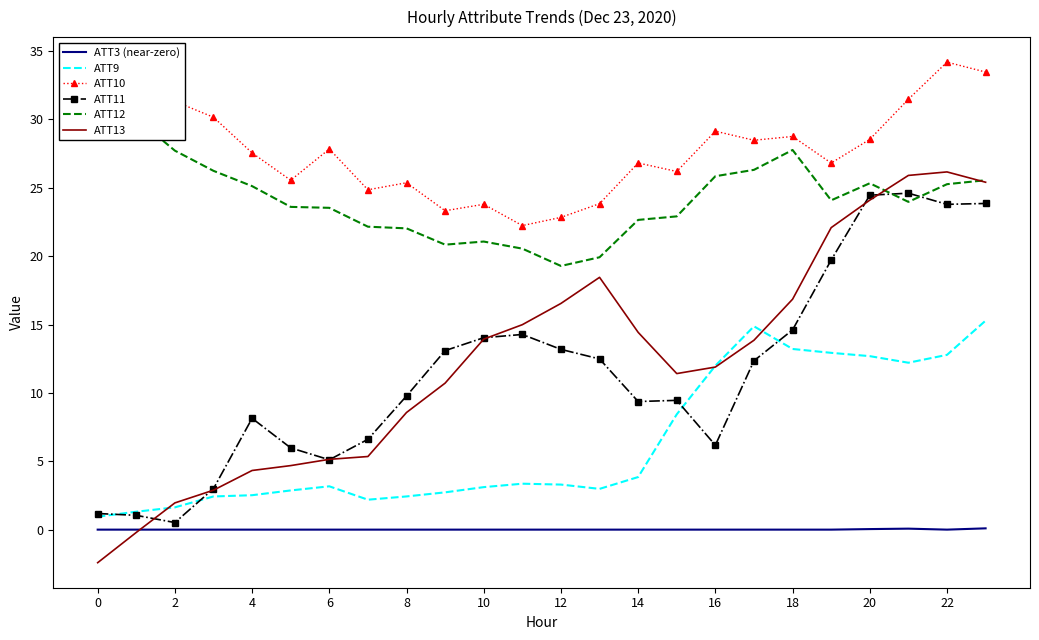

What are all the series names shown in the legend?

ATT3 (near-zero), ATT9, ATT10, ATT11, ATT12, ATT13